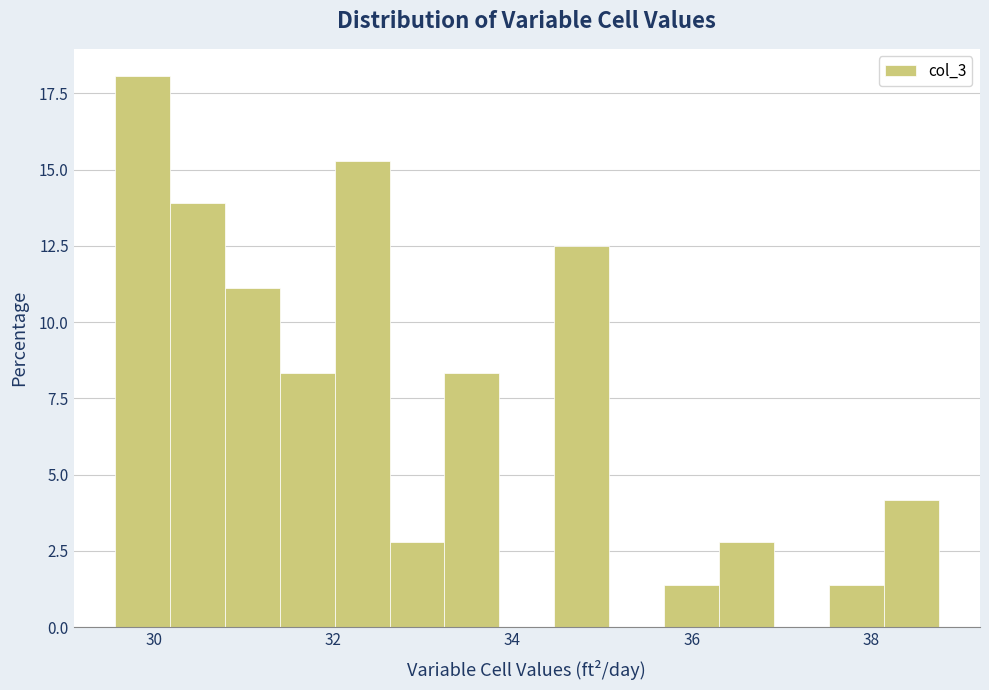

Read against the x-axis, roughly where is the centre of the tallest bar?

29.8